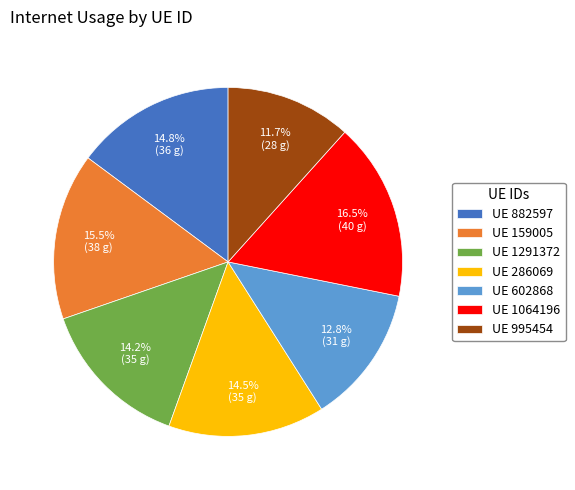

How many slices are in this pie chart?

7